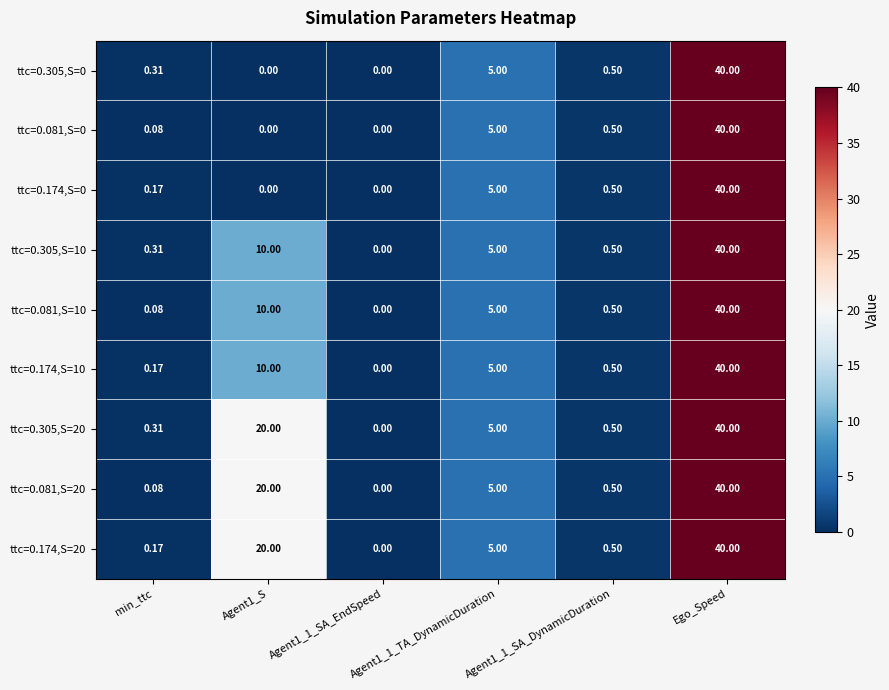

Is the value of ttc=0.174,S=0 at min_ttc greater than the value of ttc=0.174,S=10 at Ego_Speed?

No